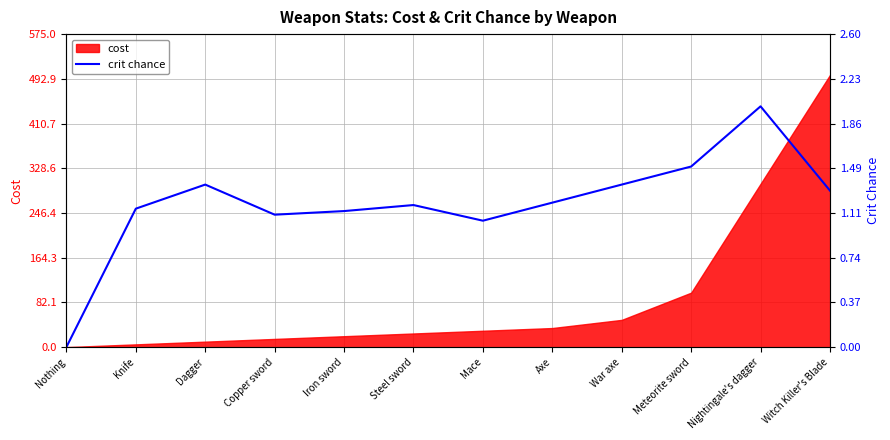

What position from the right is Axe?

5